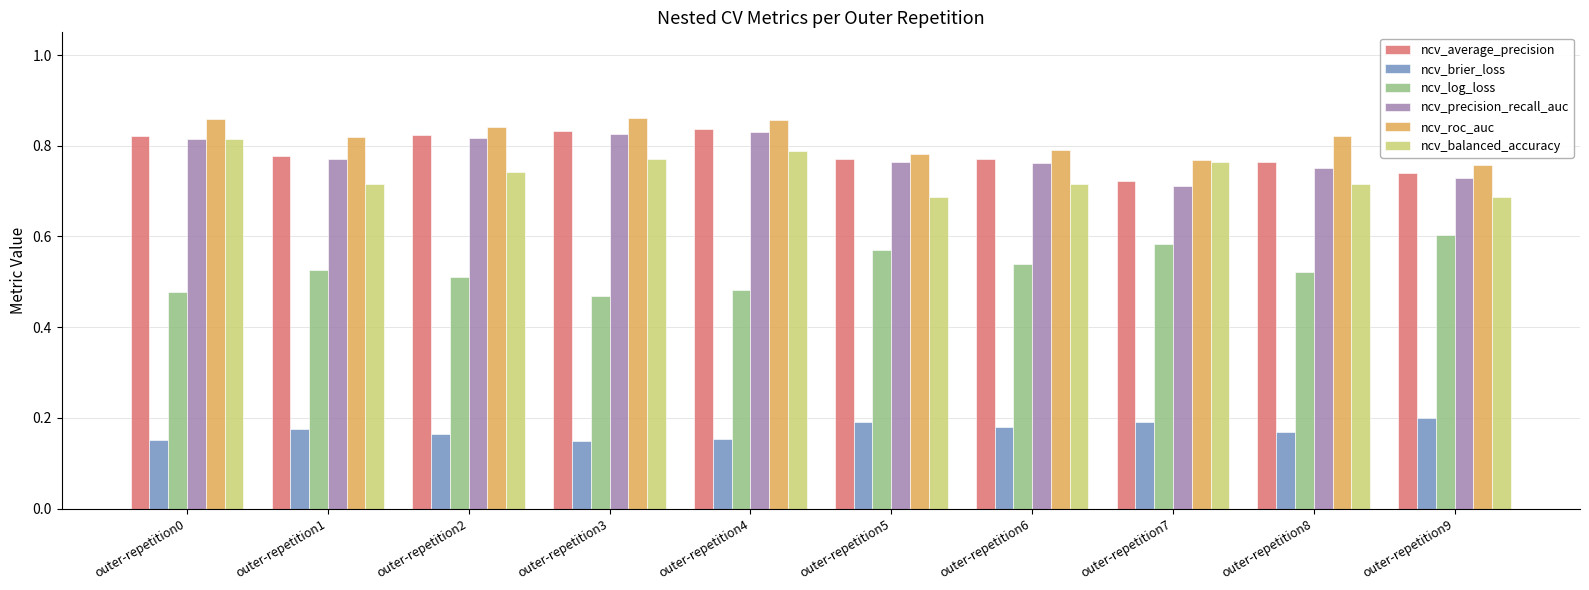

True or false: ncv_precision_recall_auc has a value of 0.7 at outer-repetition9.

True